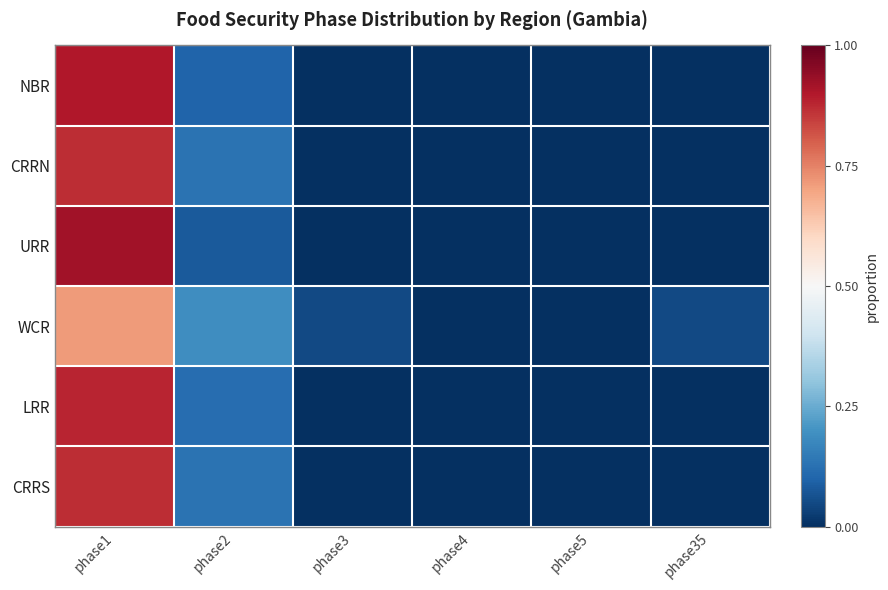

Reading left to right, extract all data points from this chart.

NBR: phase1=0.9	phase2=0.1	phase3=0.0	phase4=0.0	phase5=0.0	phase35=0.0
CRRN: phase1=0.9	phase2=0.1	phase3=0.0	phase4=0.0	phase5=0.0	phase35=0.0
URR: phase1=0.9	phase2=0.1	phase3=0.0	phase4=0.0	phase5=0.0	phase35=0.0
WCR: phase1=0.7	phase2=0.2	phase3=0.0	phase4=0.0	phase5=0.0	phase35=0.0
LRR: phase1=0.9	phase2=0.1	phase3=0.0	phase4=0.0	phase5=0.0	phase35=0.0
CRRS: phase1=0.9	phase2=0.1	phase3=0.0	phase4=0.0	phase5=0.0	phase35=0.0